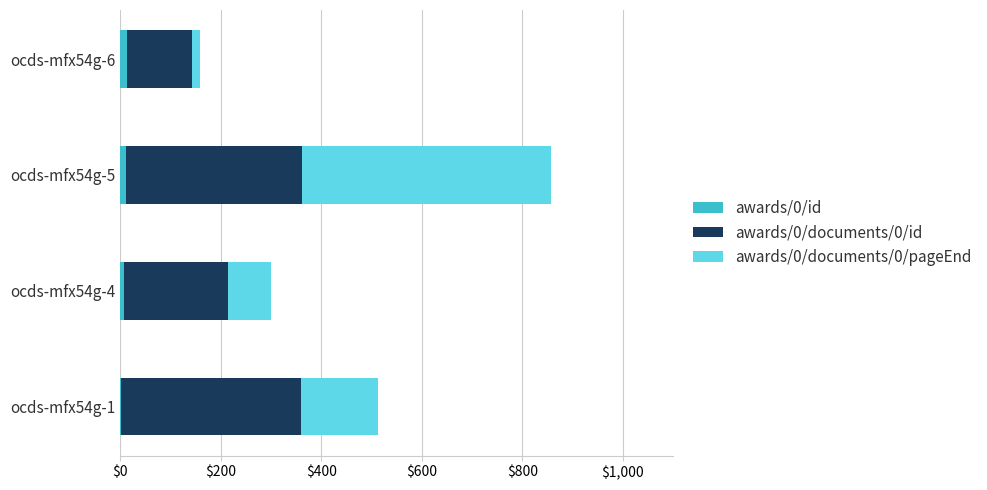

How many data points does each series have?

4